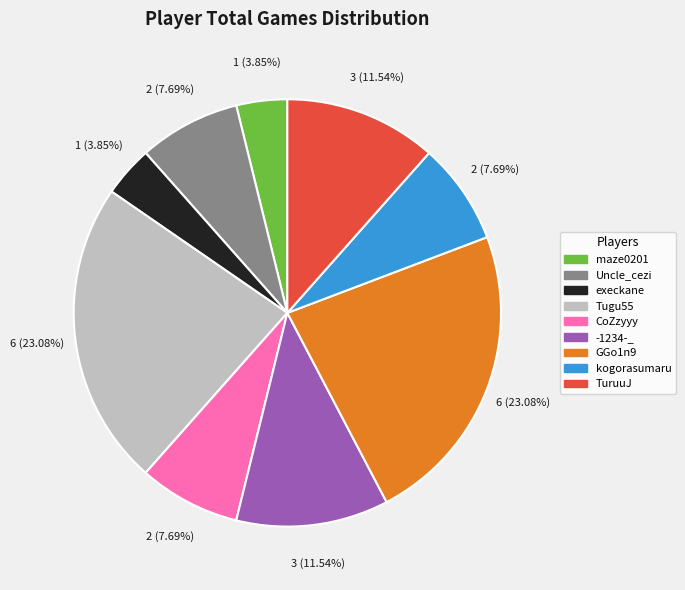

How many slices are in this pie chart?

9